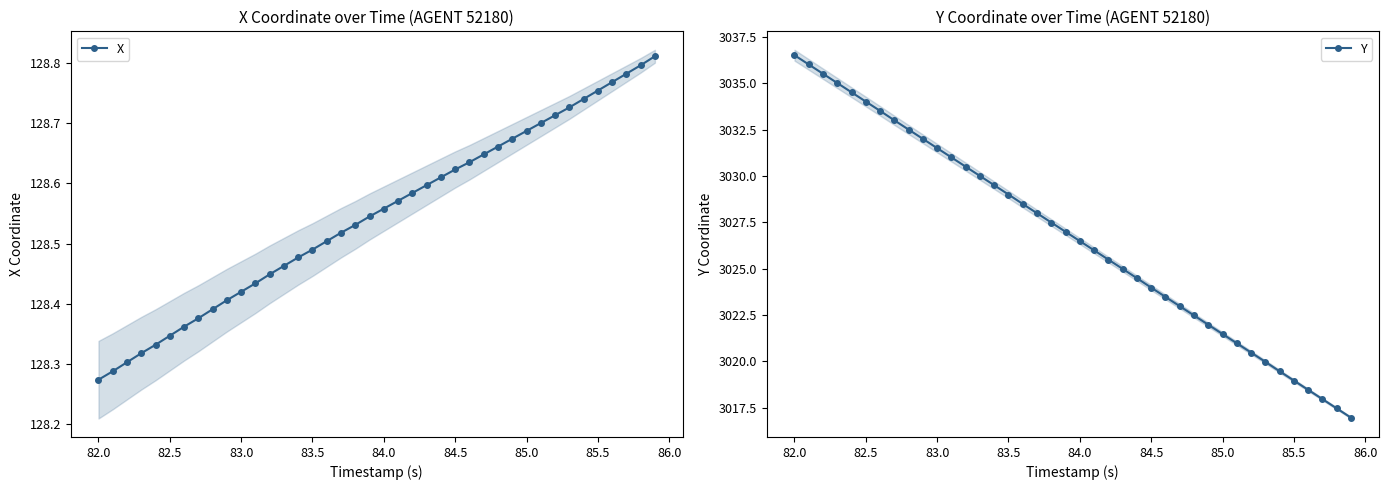

How many X values are between 128 and 129?

40